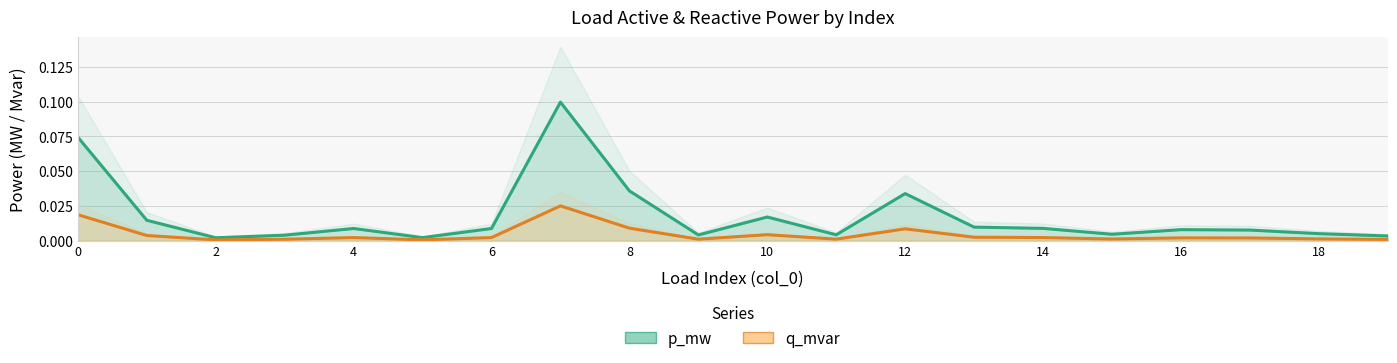

Does the chart have visible grid lines?

Yes